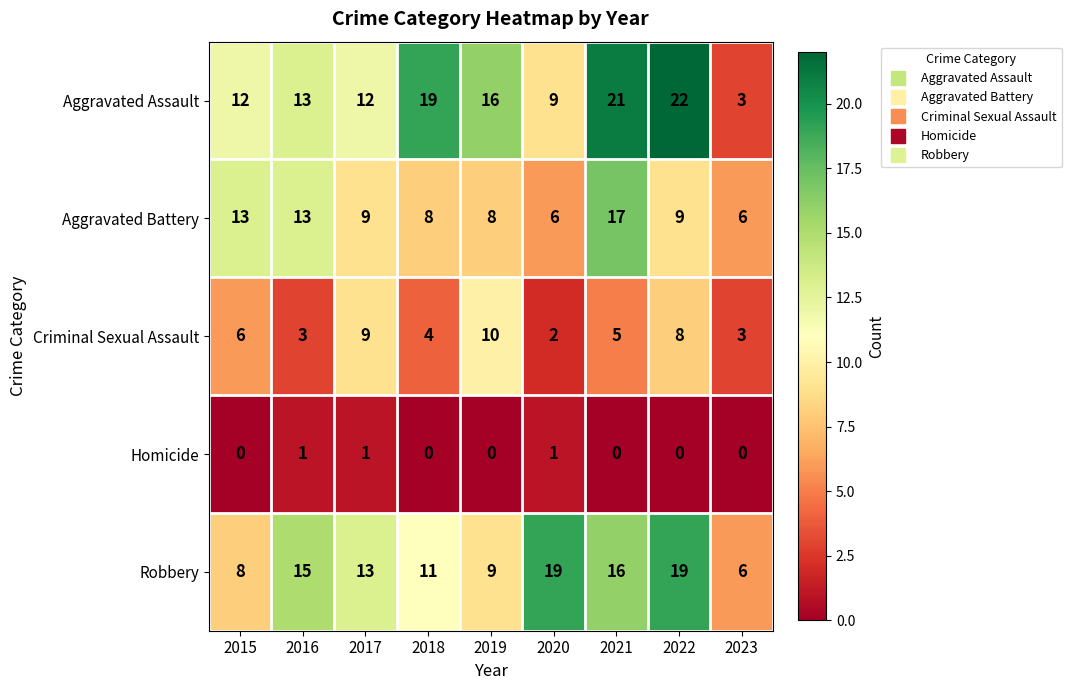

Which label corresponds to the largest value in the chart?

2022